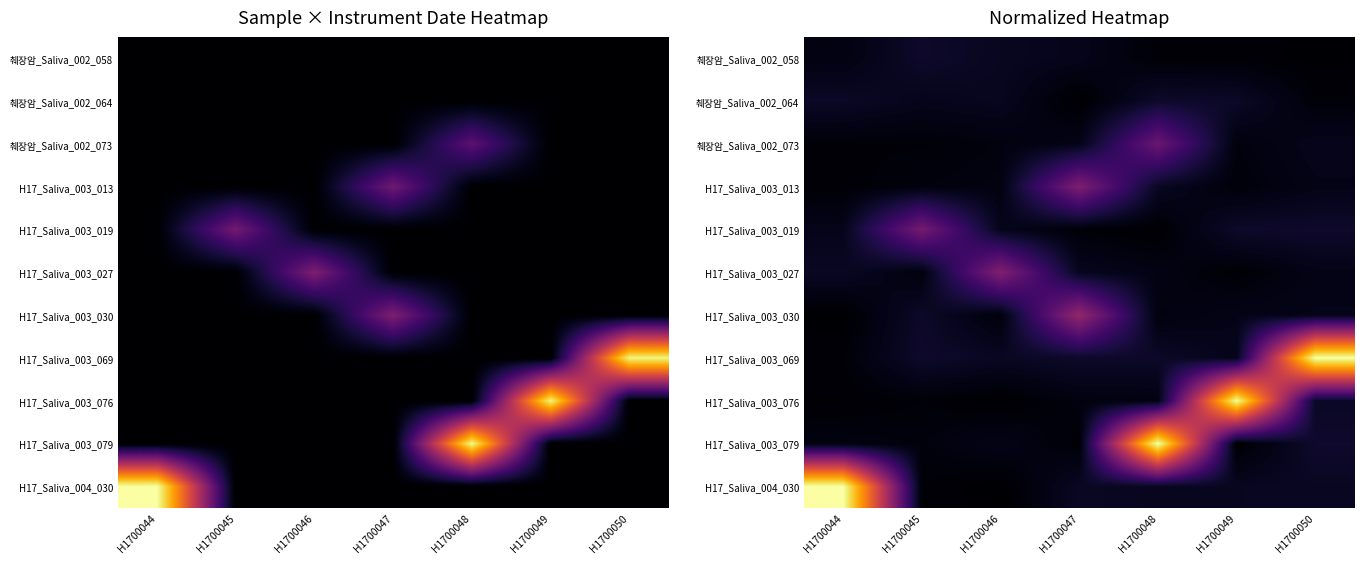

How many series are shown in this chart?

11